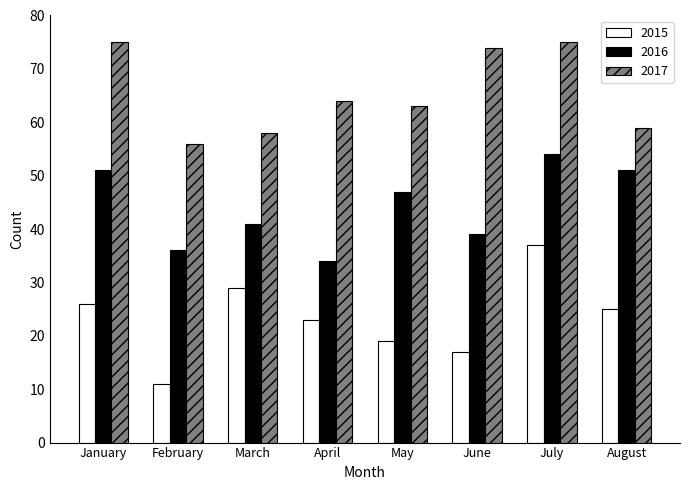

Reading left to right, what are all the values shown in this chart?

2015: 26	11	29	23	19	17	37	25
2016: 51	36	41	34	47	39	54	51
2017: 75	56	58	64	63	74	75	59